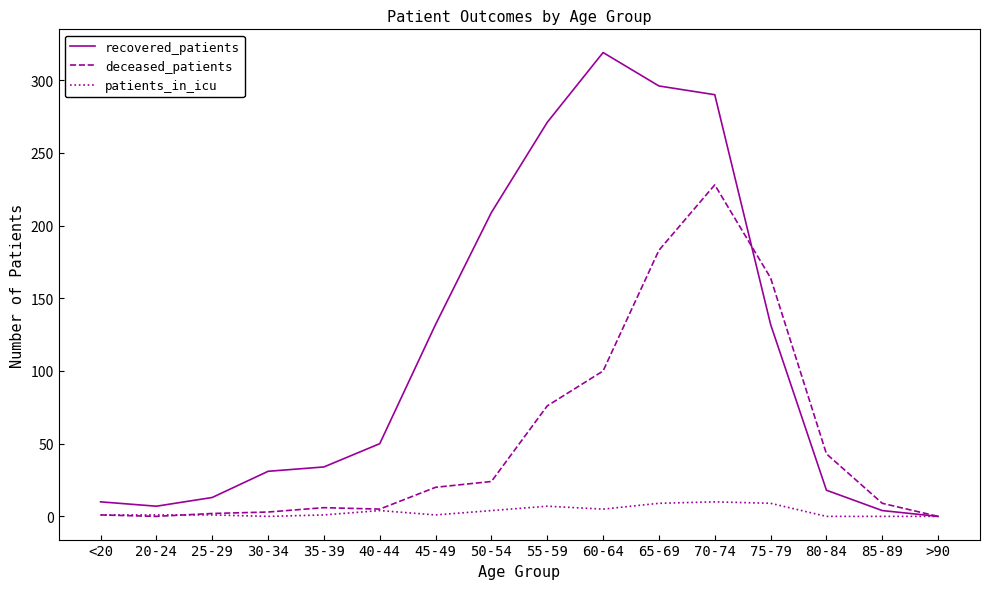

Which label corresponds to the largest value in the chart?

60-64